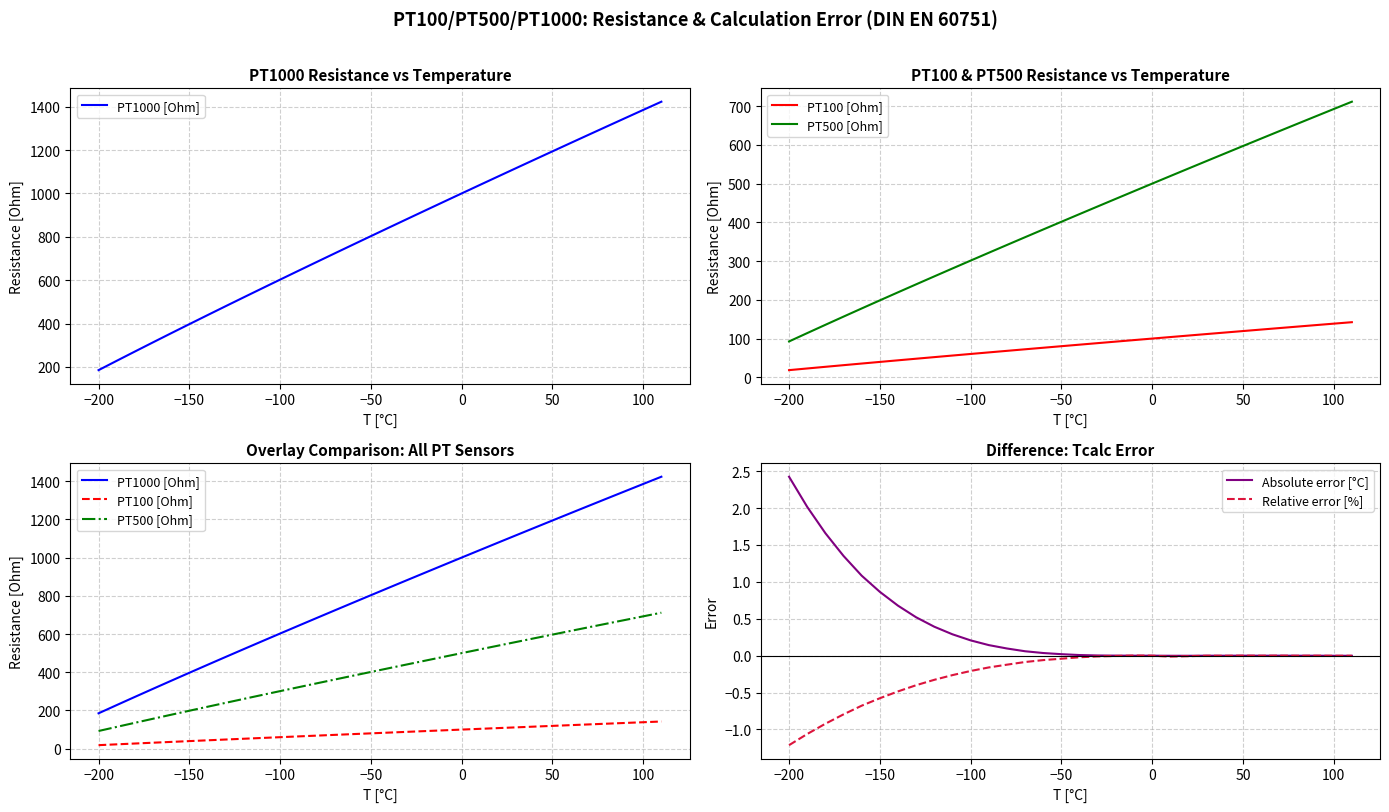

What are all the series names shown in the legend?

PT1000 [Ohm], PT100 [Ohm], PT500 [Ohm], Absolute error [°C], Relative error [%]